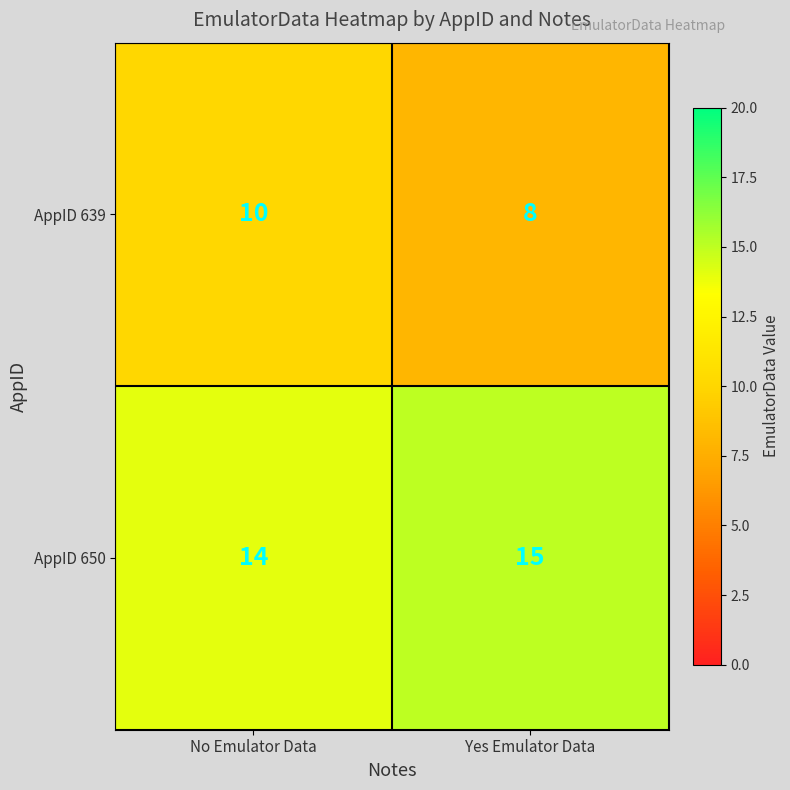

Is the value of AppID 650 at No Emulator Data greater than the value of AppID 639 at Yes Emulator Data?

Yes